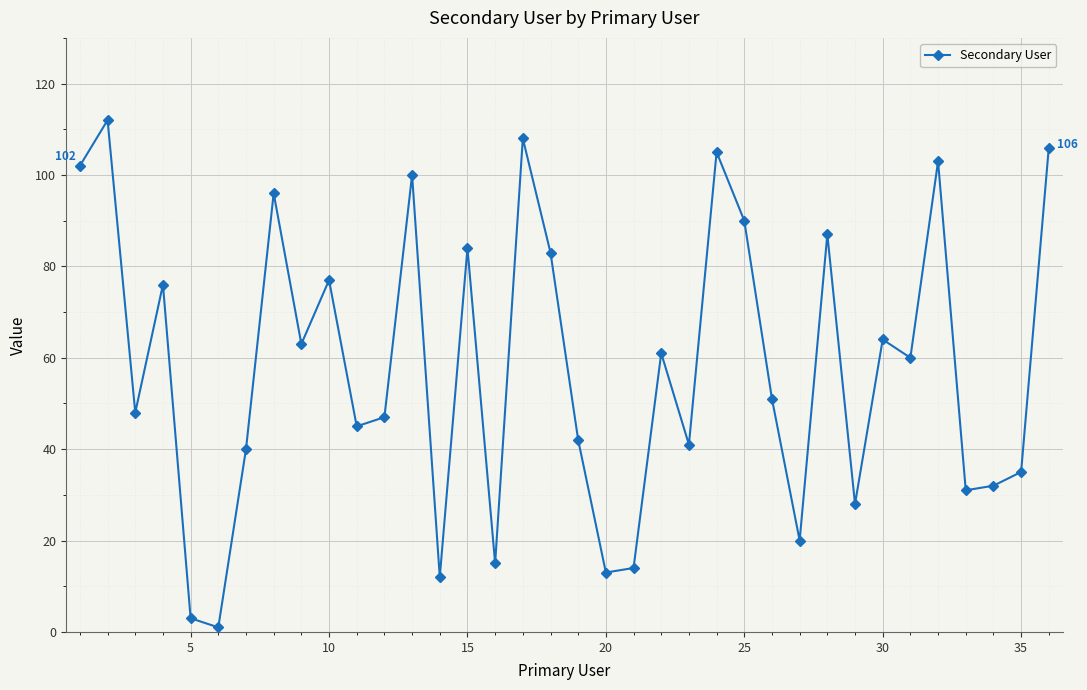

How many interior local peaks (higher than both neighbors) does the data have?

12